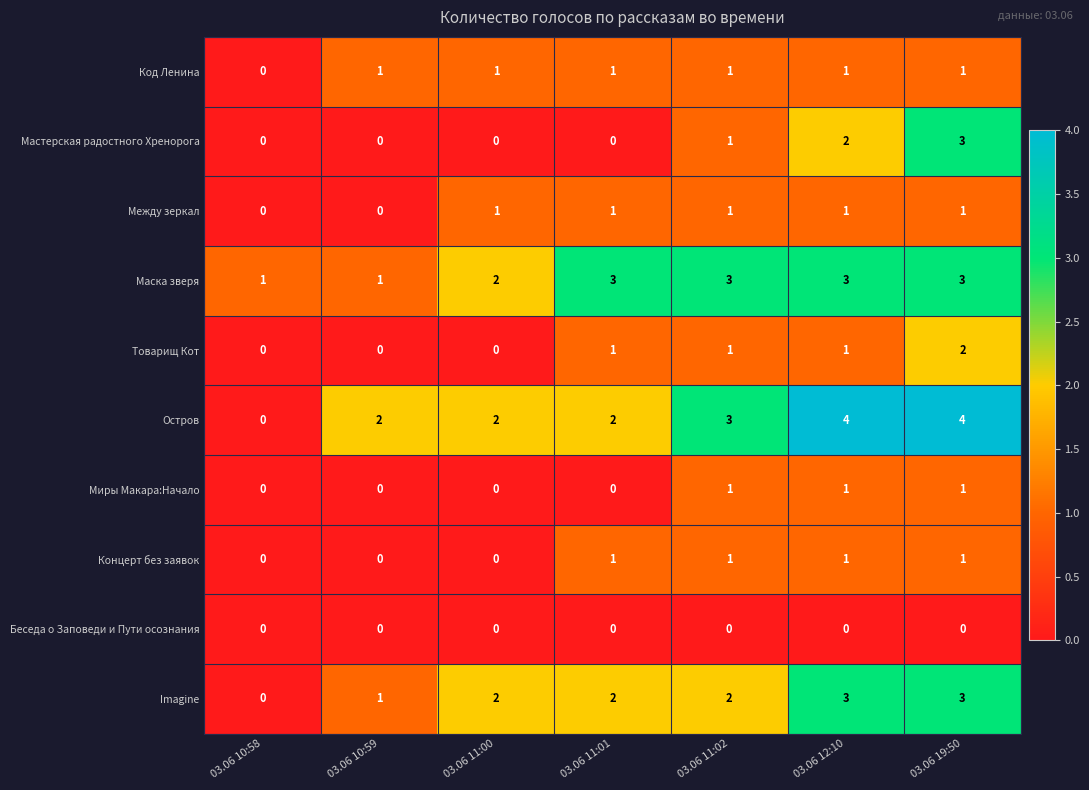

How many Концерт без заявок values are between 0 and 1?

7